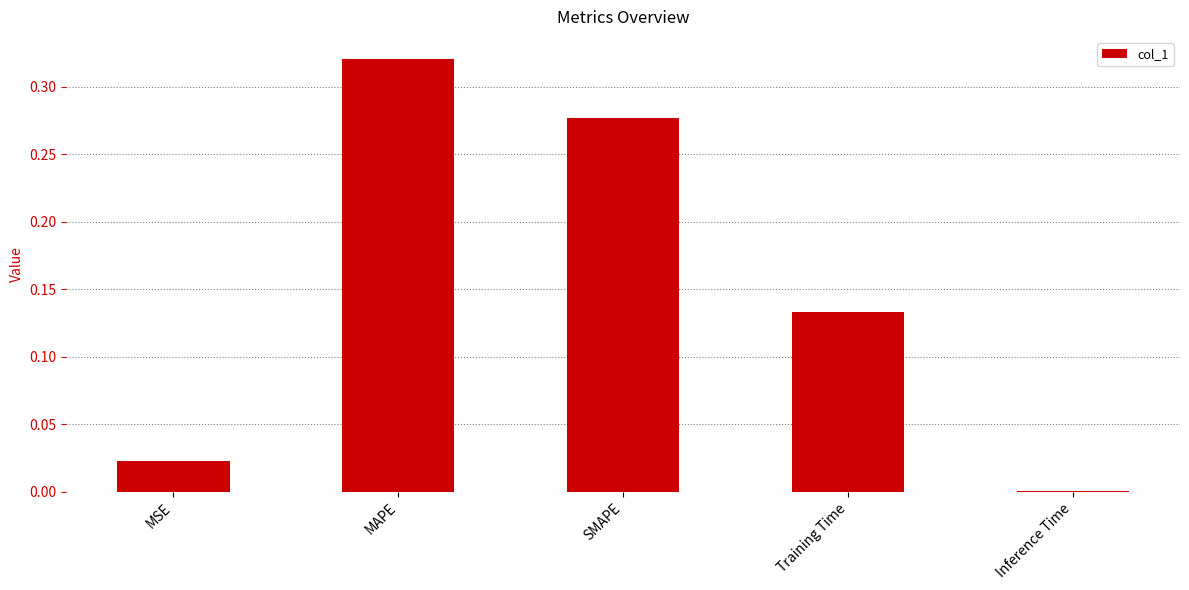

Between Inference Time and MSE, which is larger?

MSE